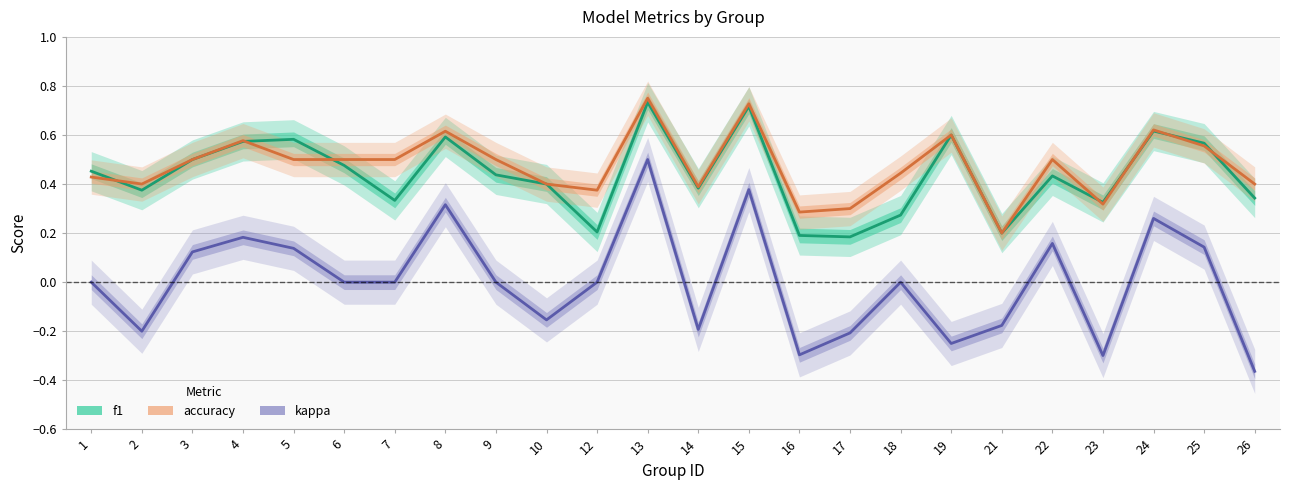

In accuracy, how many points are higher than both neighbors (excluding endpoints)?

7